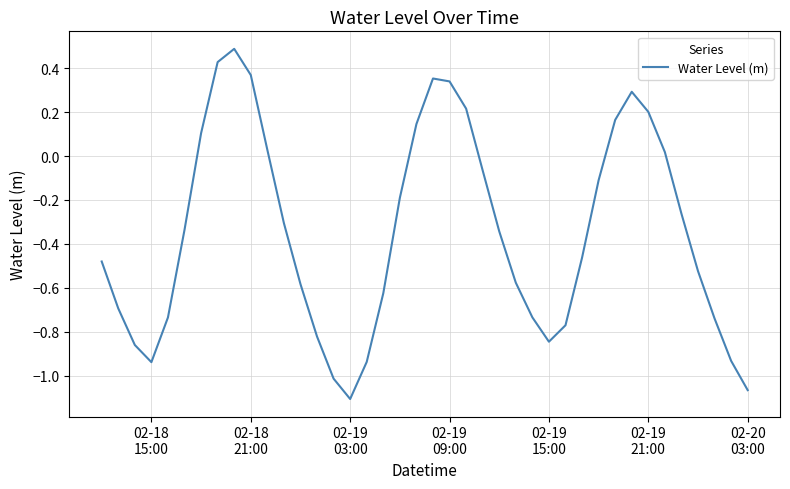

What is the maximum value shown in the chart?

0.5